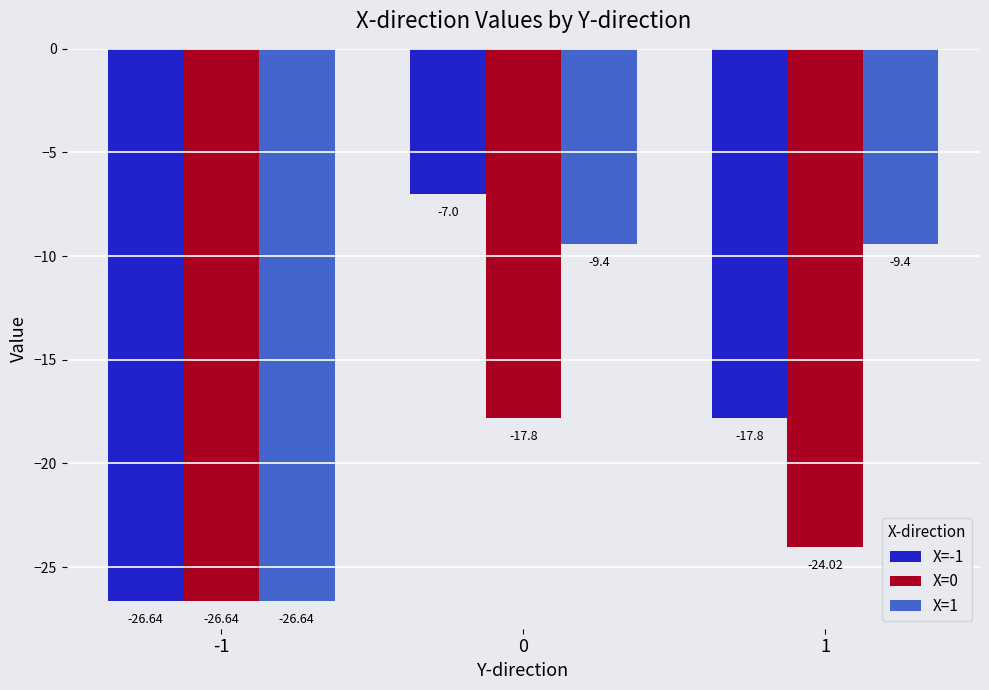

What is the total value across all series at 1?

-51.2